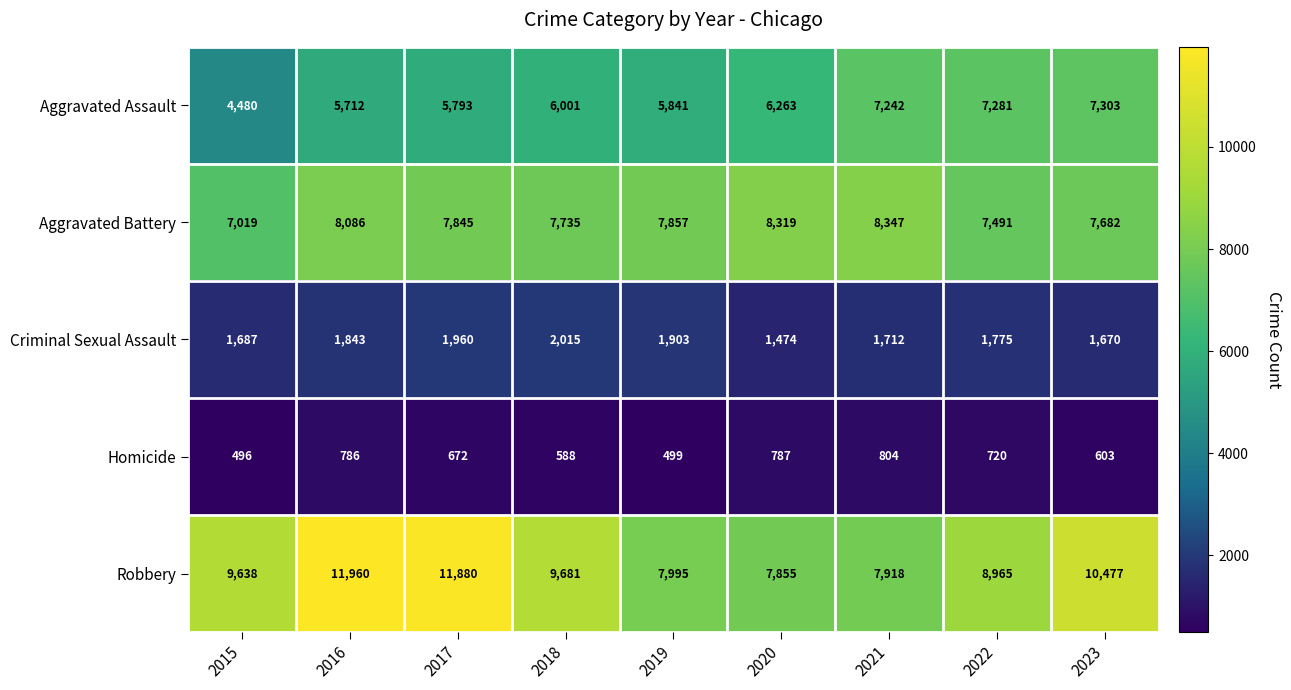

Which series has the widest spread of values?

Robbery